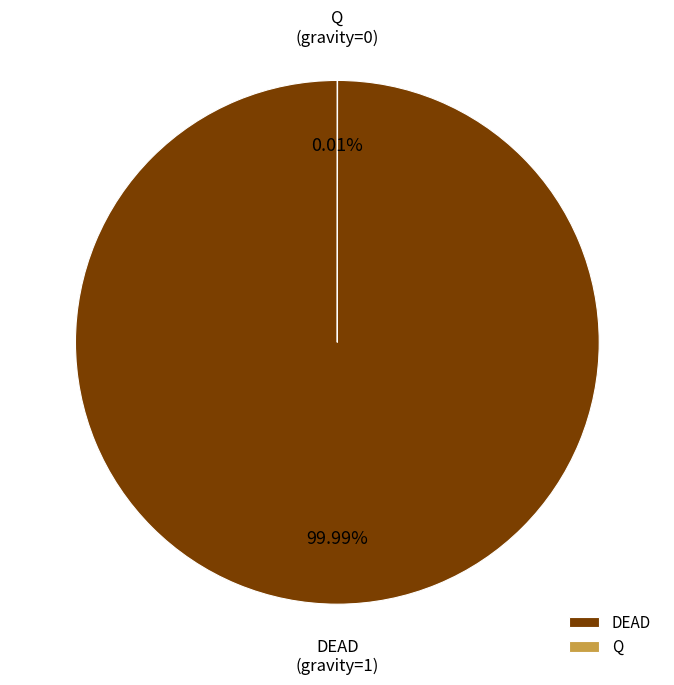

Which slice is the largest?

DEAD